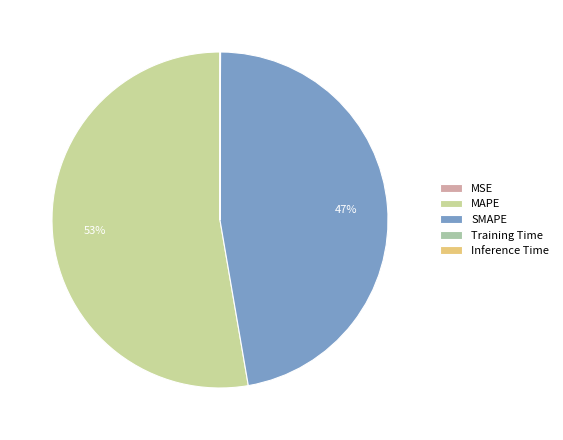

Which slice is the largest?

MAPE